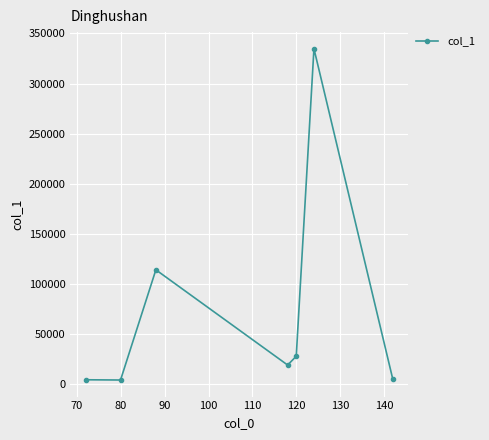

What is the average value?

72831.7